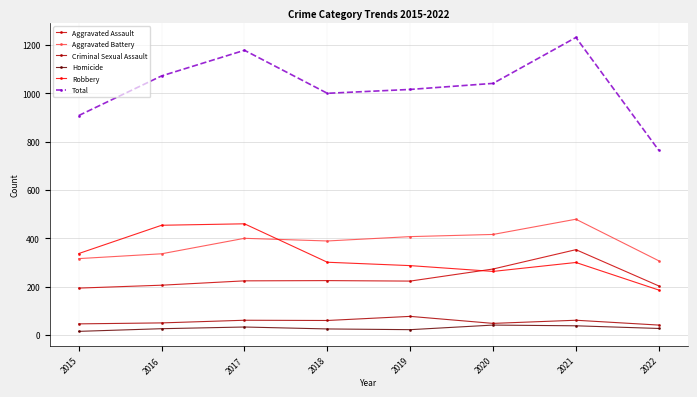

What are all the series names shown in the legend?

Aggravated Assault, Aggravated Battery, Criminal Sexual Assault, Homicide, Robbery, Total